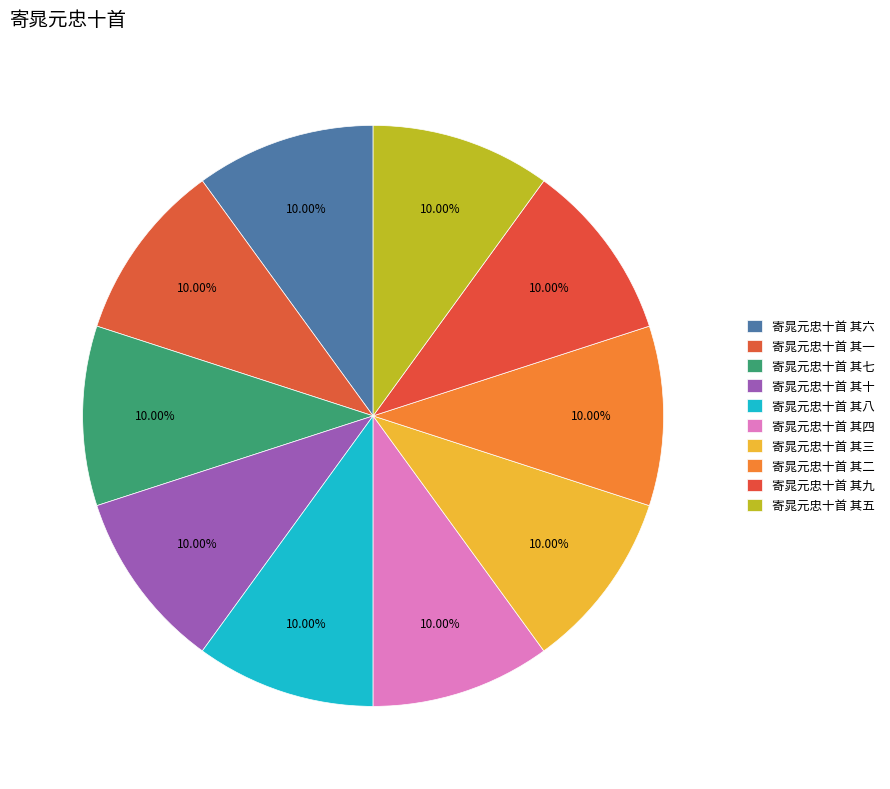

What is the largest slice in the pie chart?

寄晁元忠十首 其一